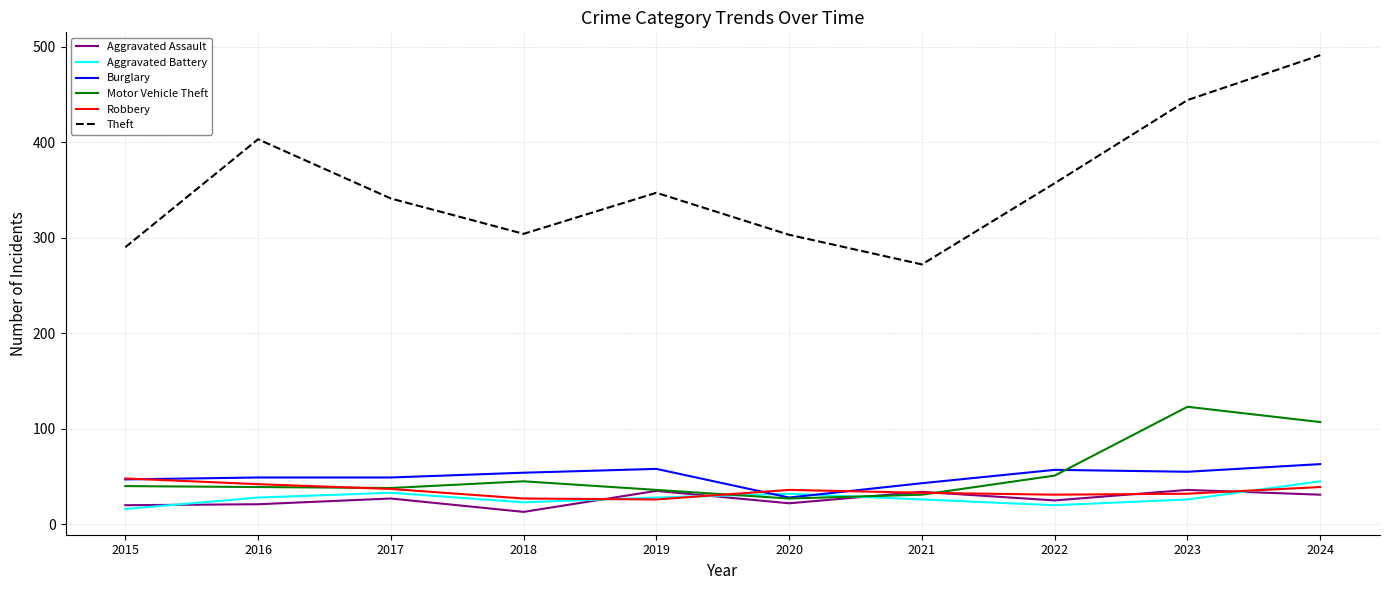

What is the maximum value for Robbery?

48